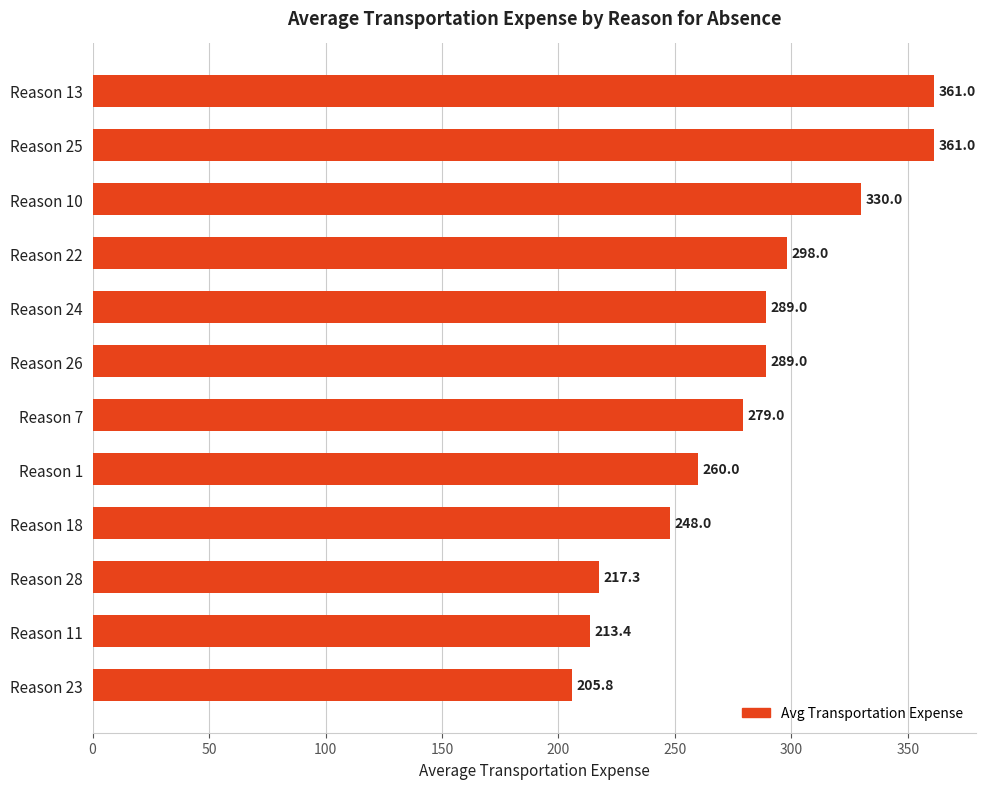

Reading top to bottom, extract all data points from this chart.

361.0	361.0	330.0	298.0	289.0	289.0	279.0	260.0	248.0	217.3	213.4	205.8